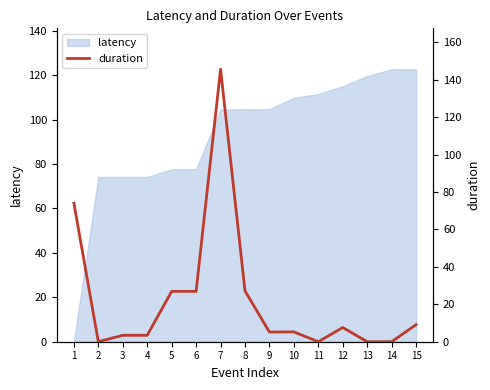

The value of latency at 11 is 71.8. True or false?

False